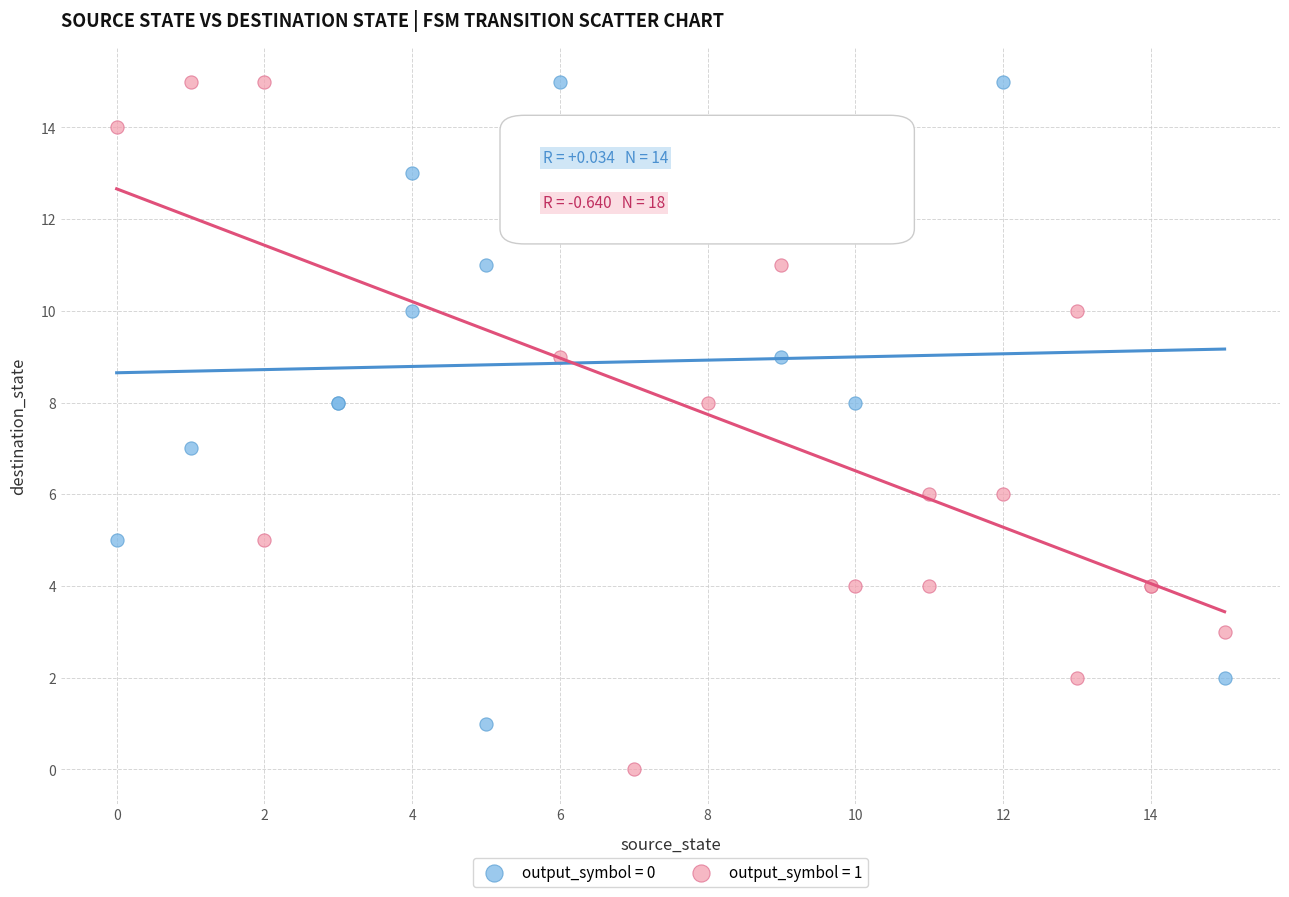

Which series has the widest spread of Y values?

output_symbol = 1